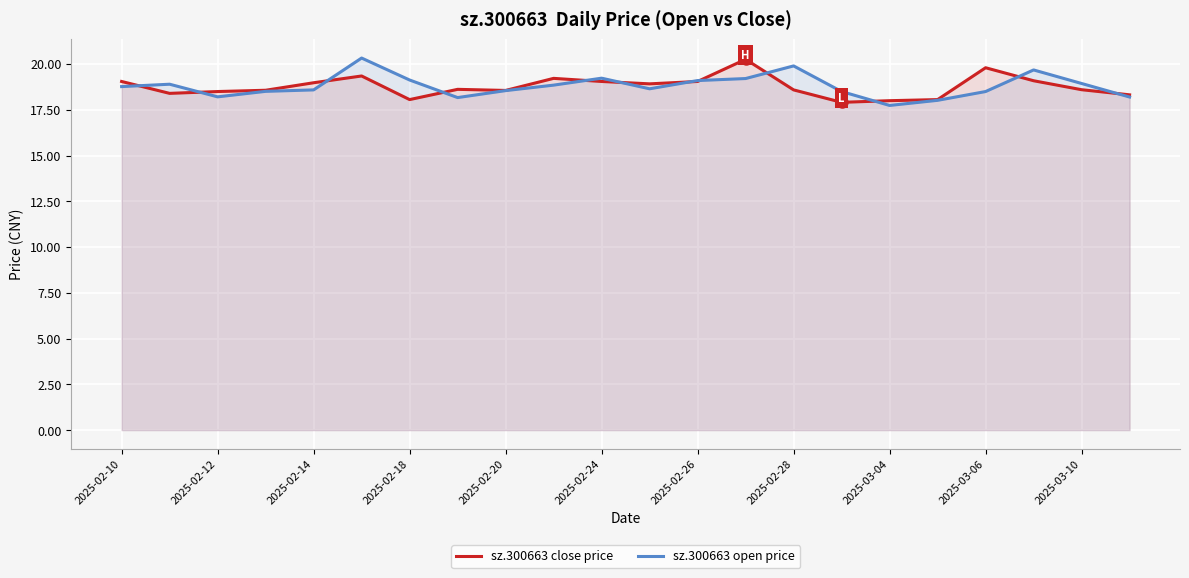

True or false: sz.300663 open price has a value of 18.5 at 2025-03-06.

True